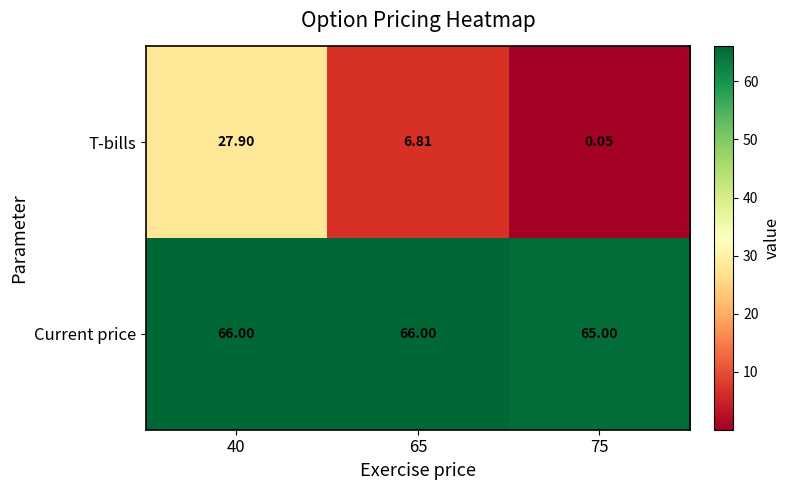

At which category does the chart reach its minimum across all series?

75